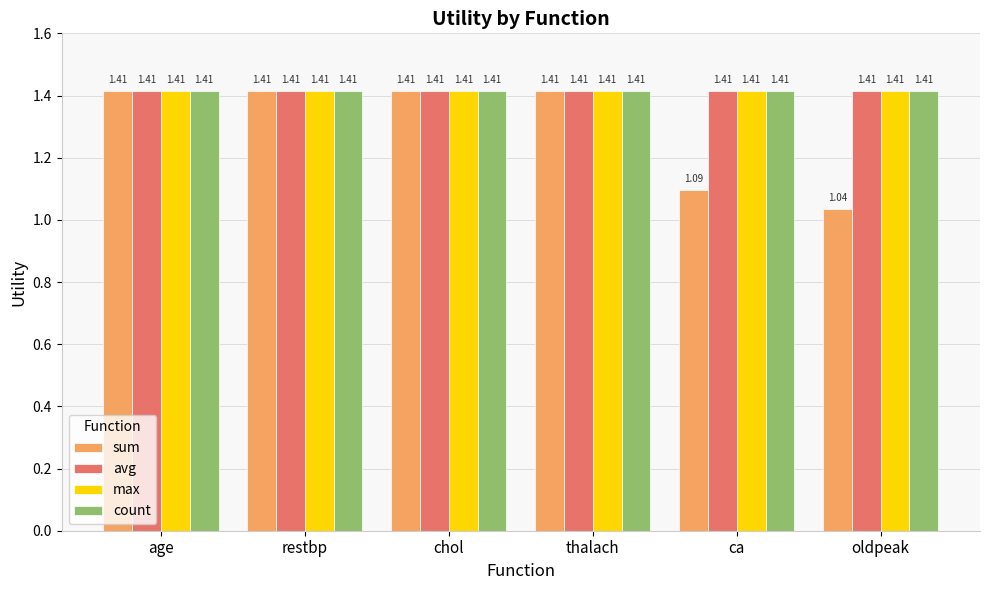

Which series has the widest spread of values?

sum